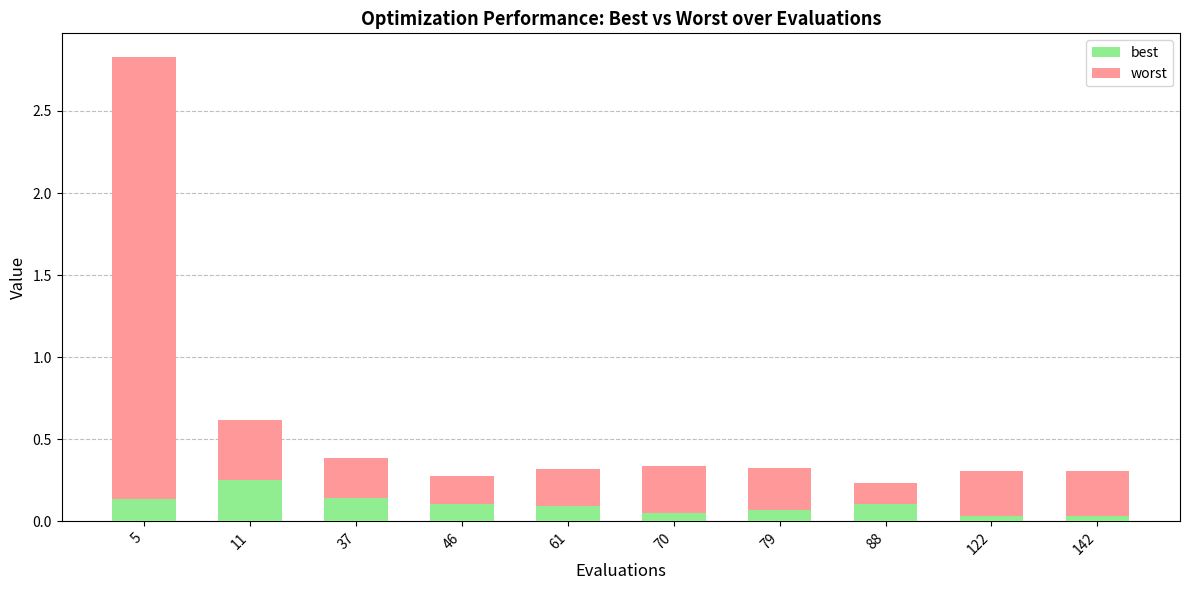

At which category is the sum across all series the highest?

5